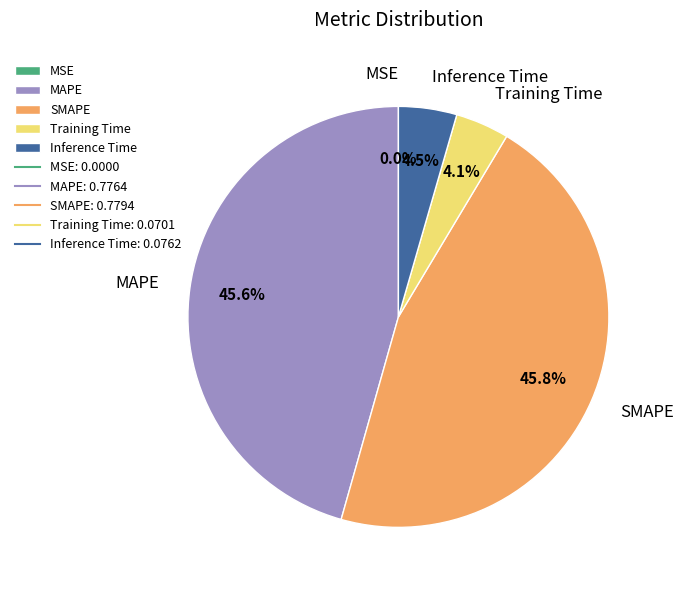

Does MAPE represent more than half of the total?

No